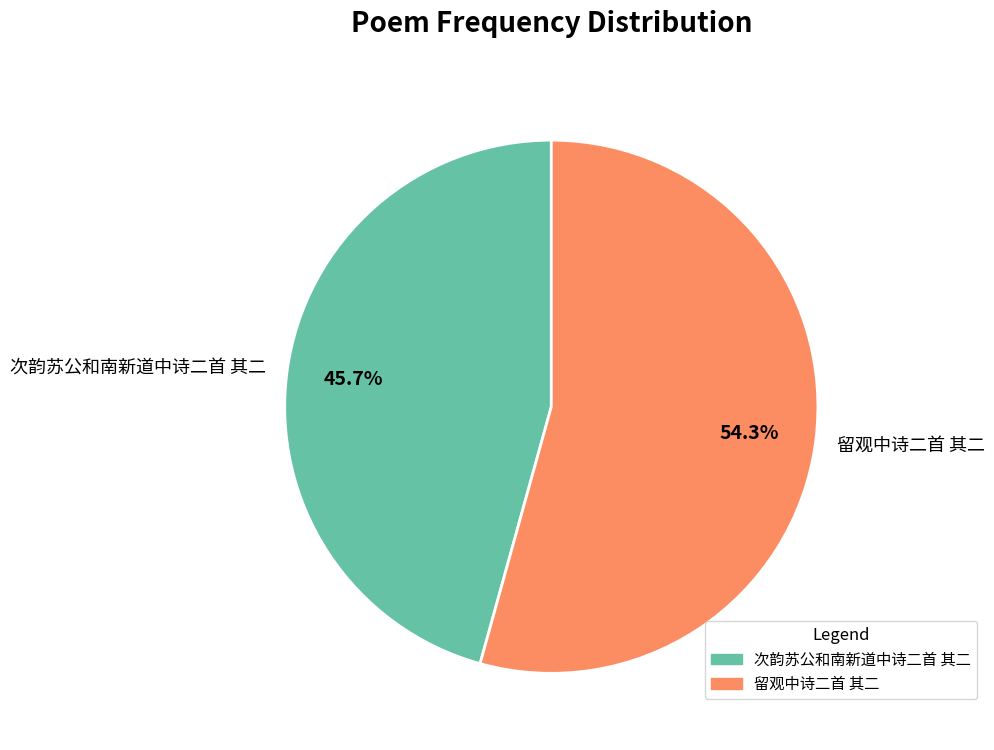

Count the number of slices in the pie.

2